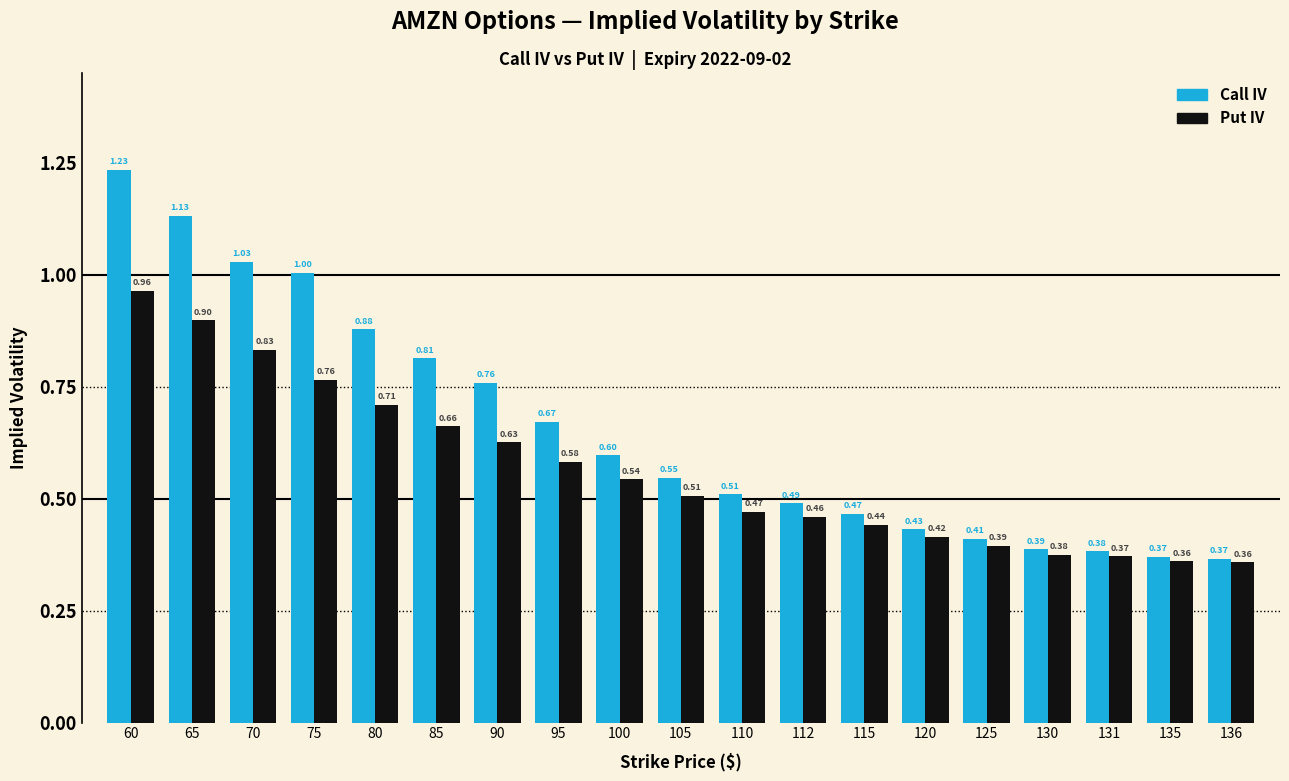

What is the difference between the highest and lowest values at 90?

0.1